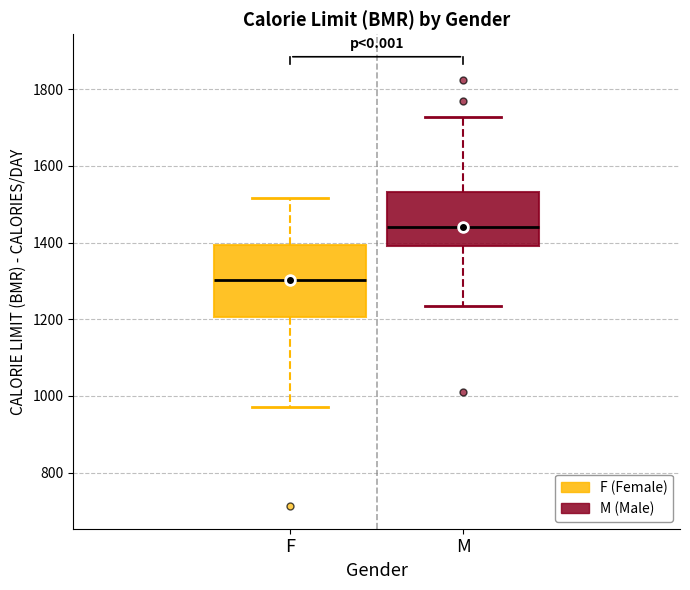

Where is the upper edge of the box for F on the y-axis? The values are not printed on the chart, so give them approximately, as read against the axis.

1400